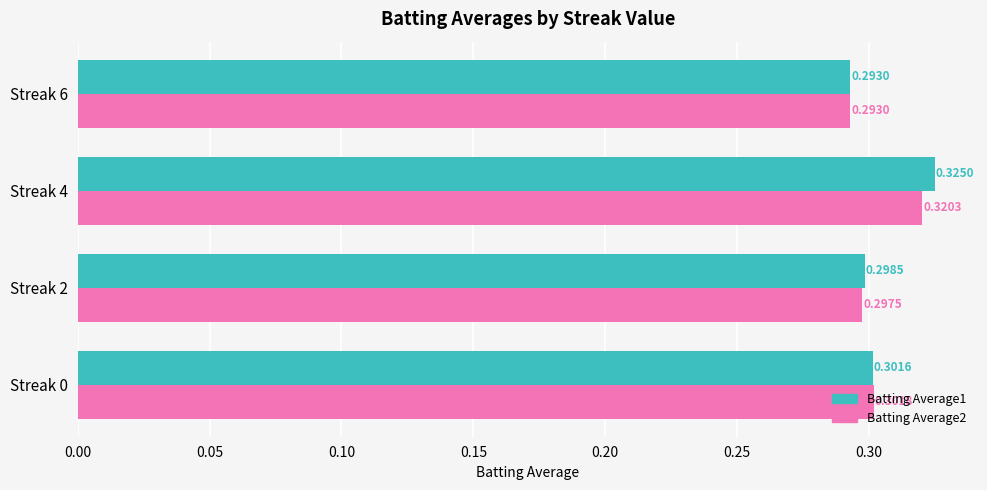

List the series in order of their overall mean, highest first.

Batting Average1, Batting Average2